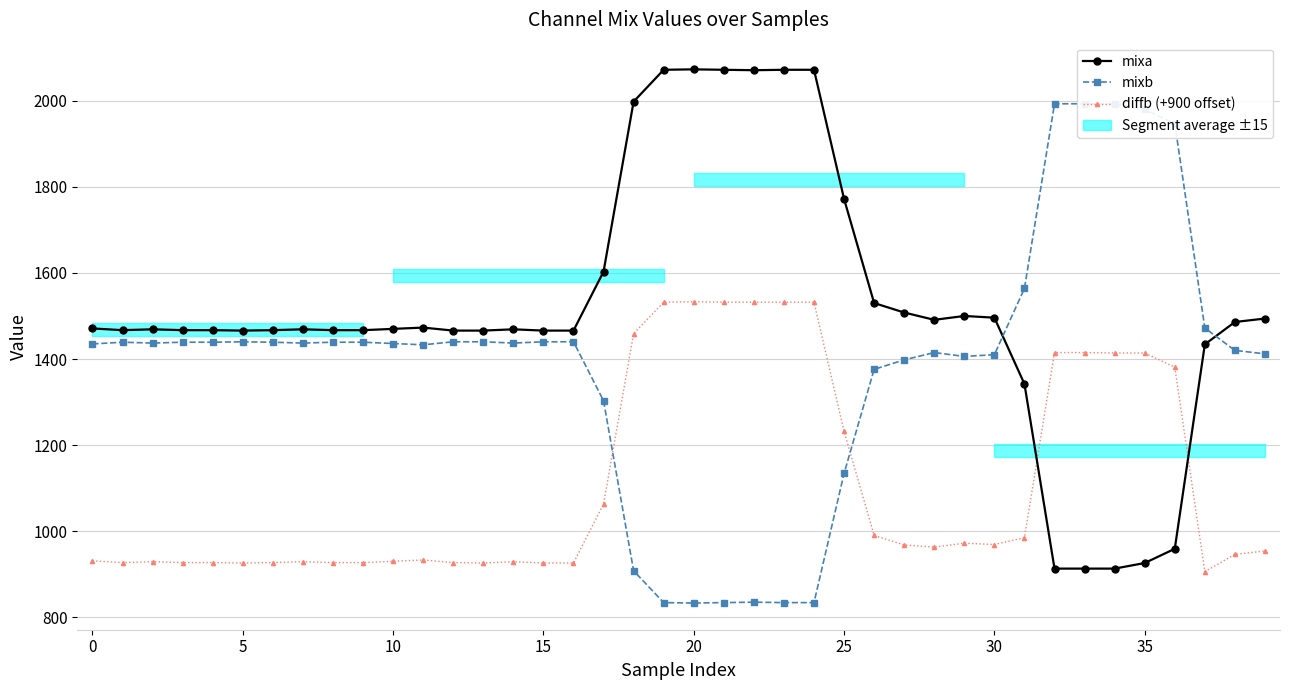

Which category has the lowest value in the mixb series?

20